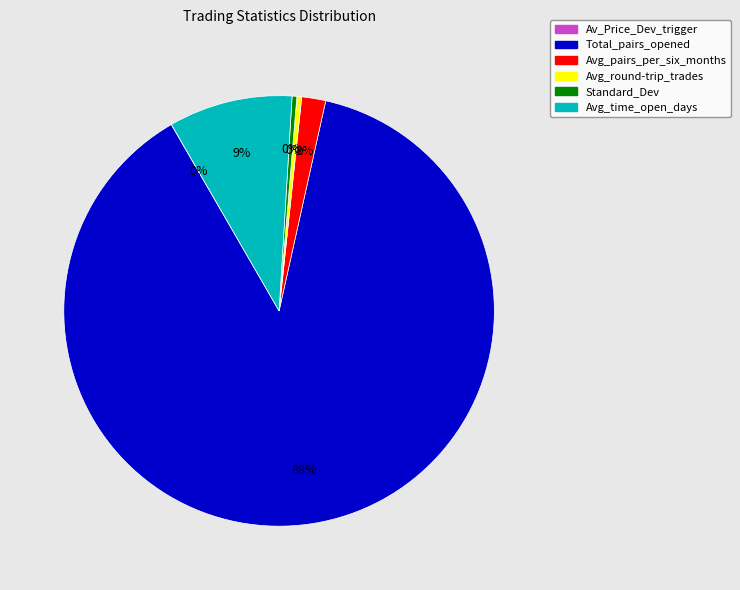

Does any single category account for the majority?

Yes